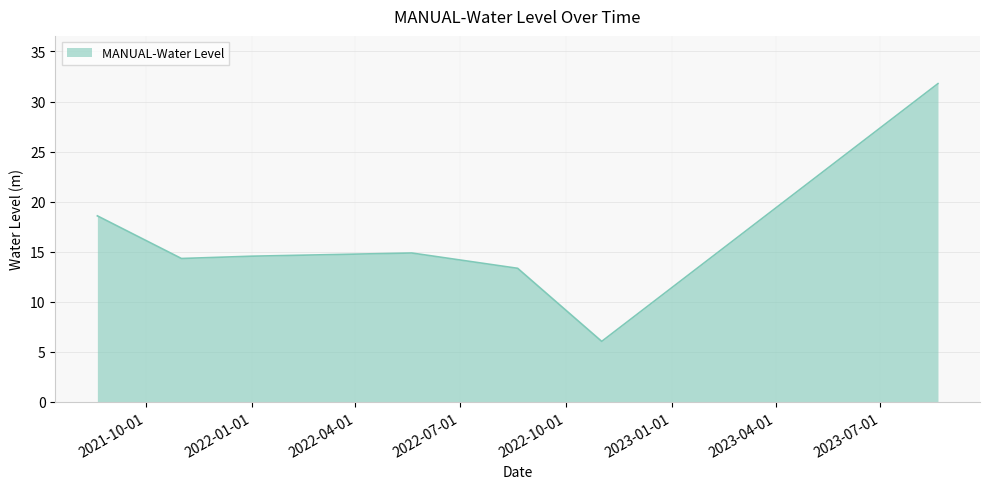

How many interior local peaks (higher than both neighbors) does the data have?

1